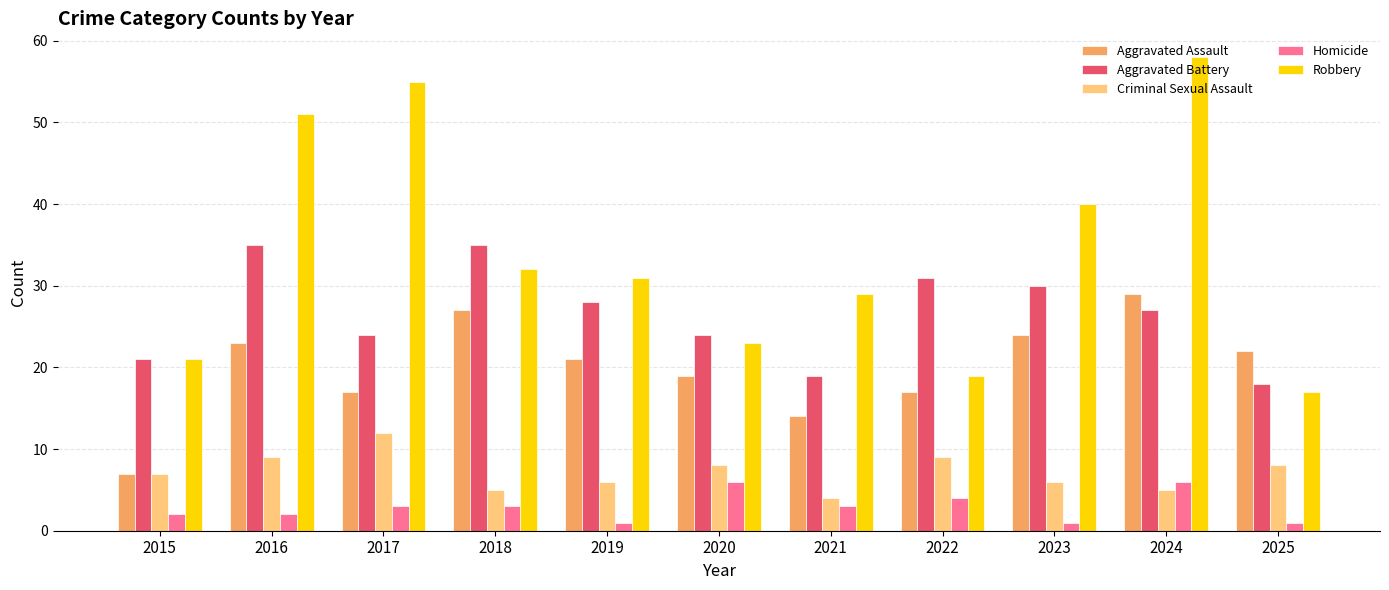

How many series are shown in this chart?

5